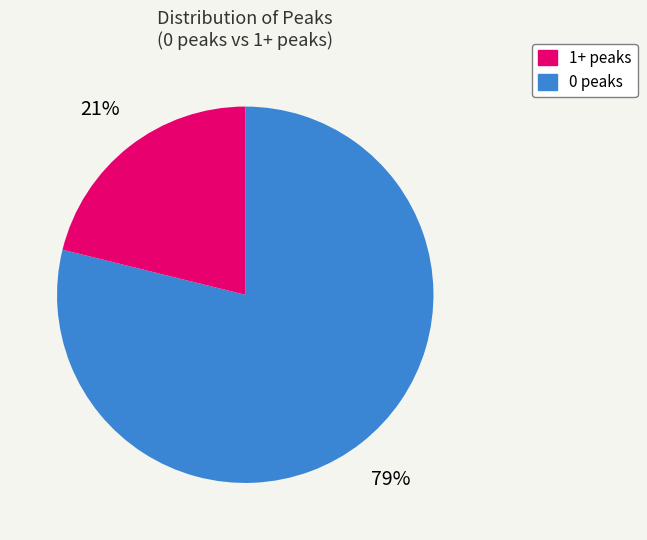

Is there any slice that represents more than half of the pie?

Yes